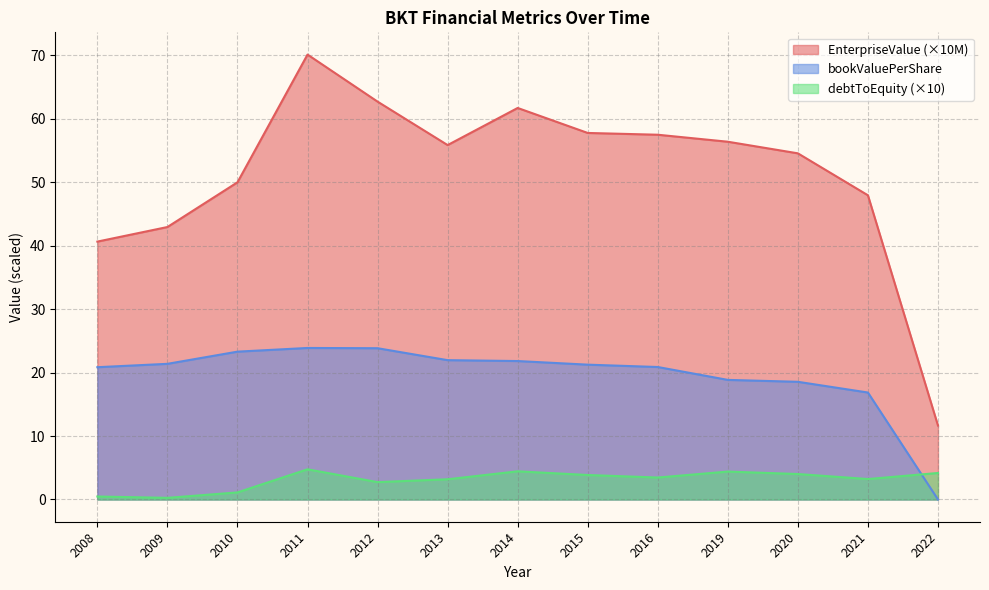

How many interior local peaks does the bookValuePerShare series have?

1